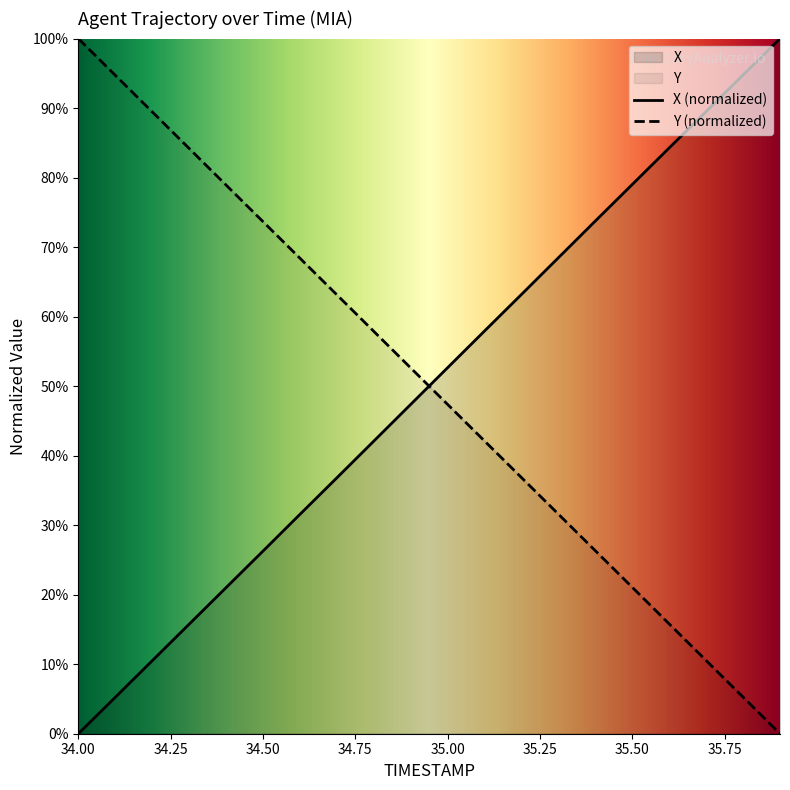

Which category has the highest value across all series?

35.9